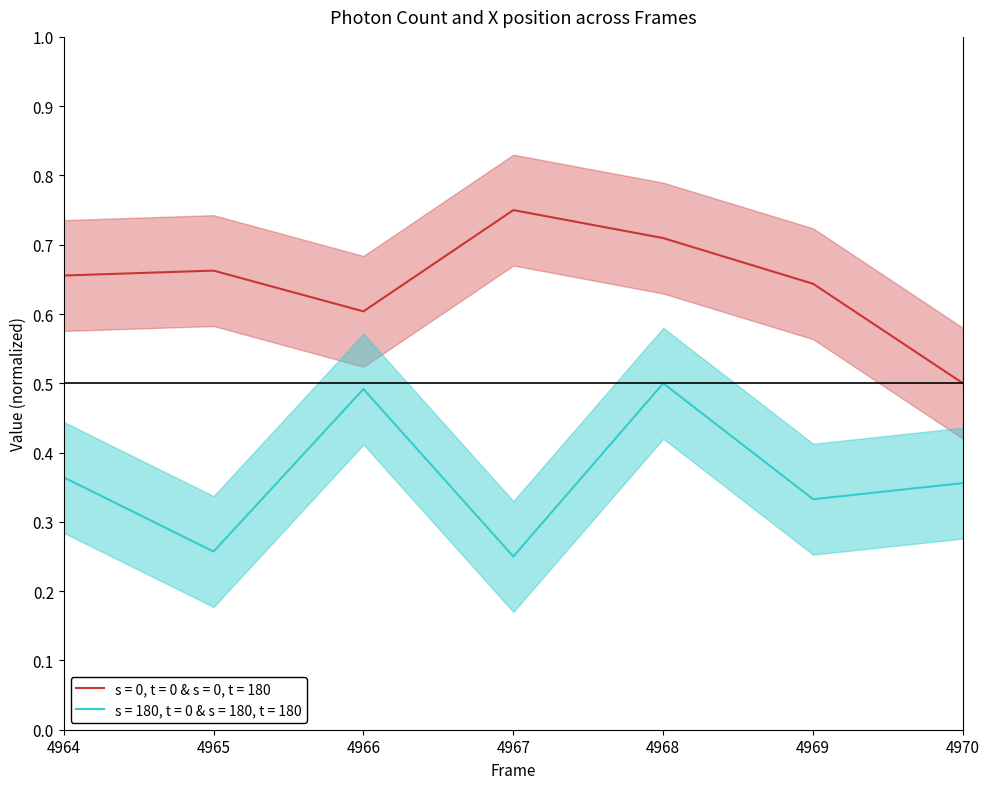

What is the total value across all series at 4966?

1.1